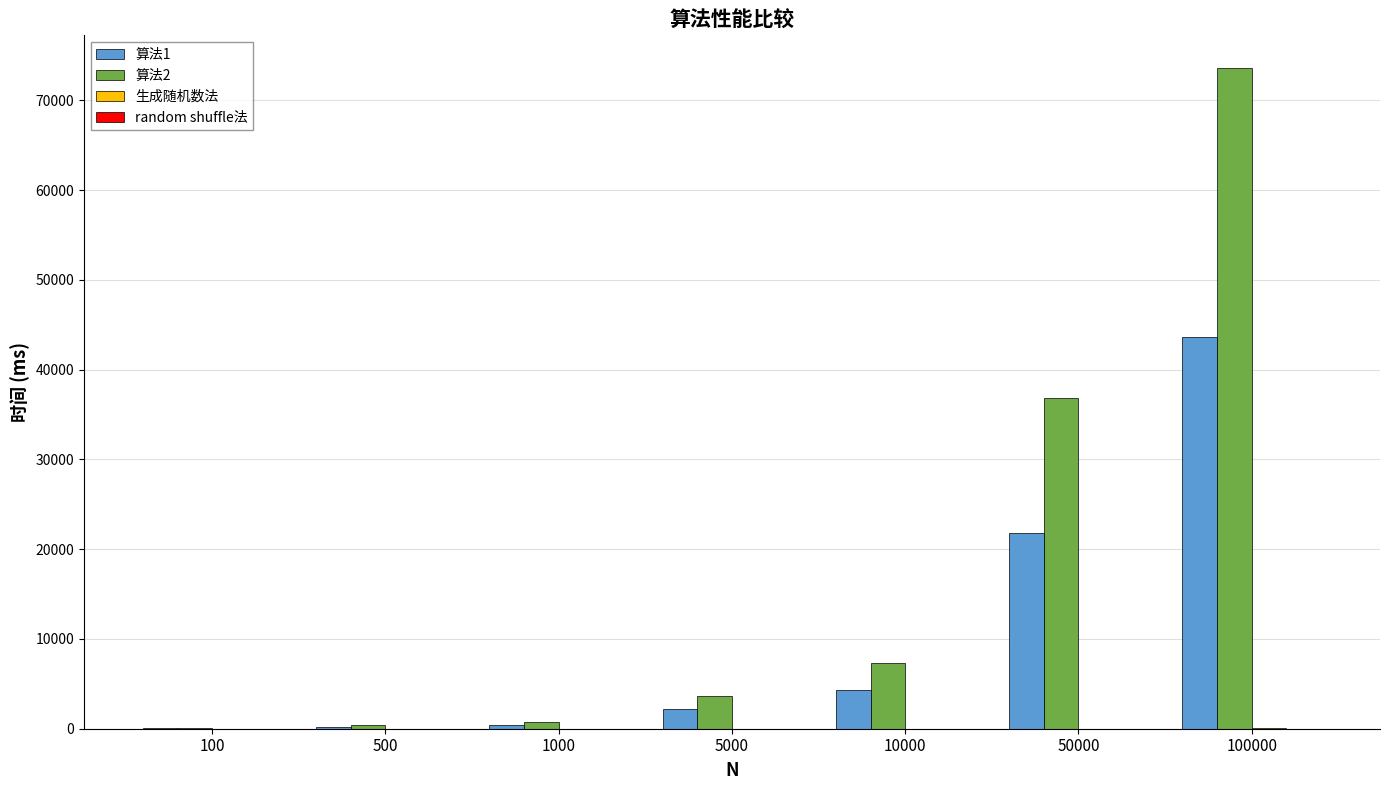

The 算法2 series shows 6280.6 at 5000. True or false?

False